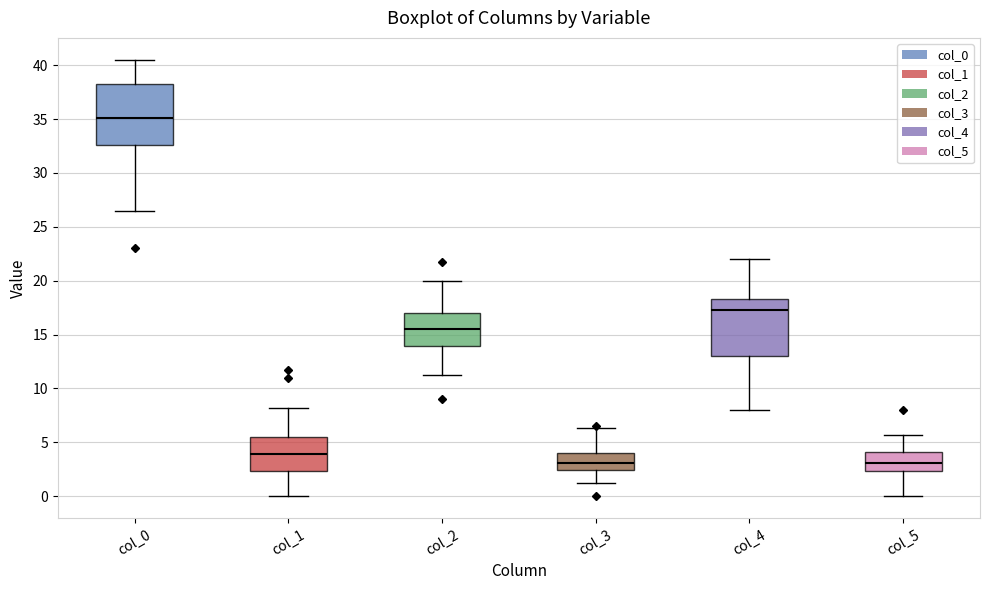

Where does the median line of the box for col_2 sit on the y-axis? The values are not printed on the chart, so give them approximately, as read against the axis.

15.5